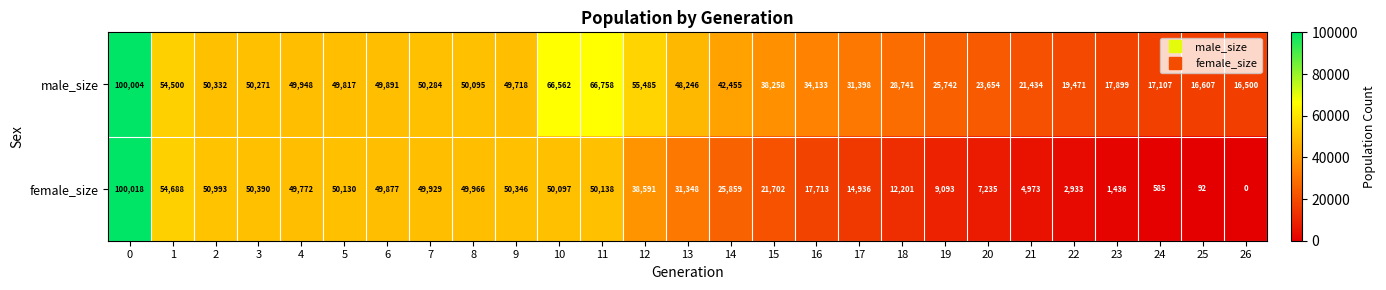

At how many categories does at least one series exceed 13471?

27